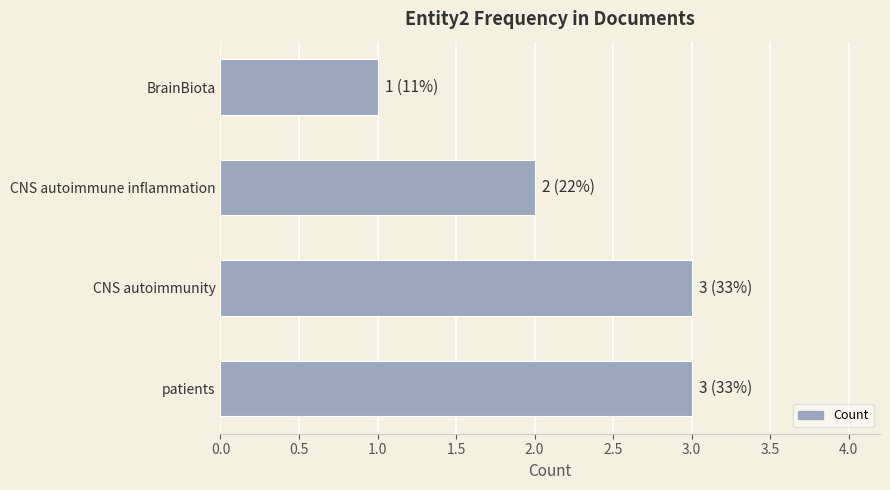

What is the ratio of the value at CNS autoimmune inflammation to the value at BrainBiota?

2.0